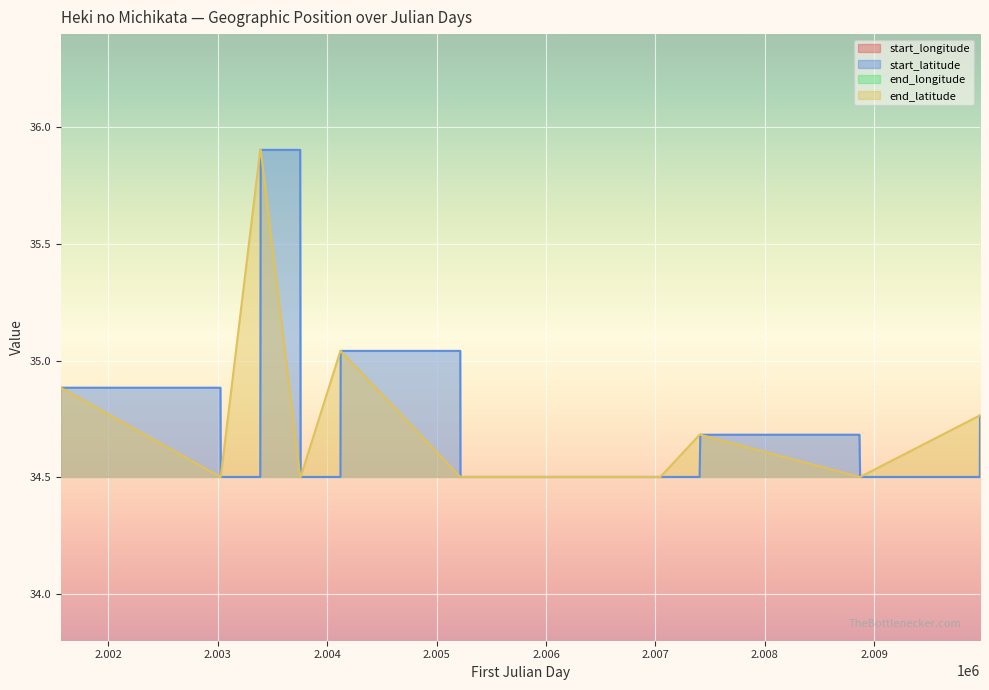

Which series has the largest total across all categories?

start_longitude